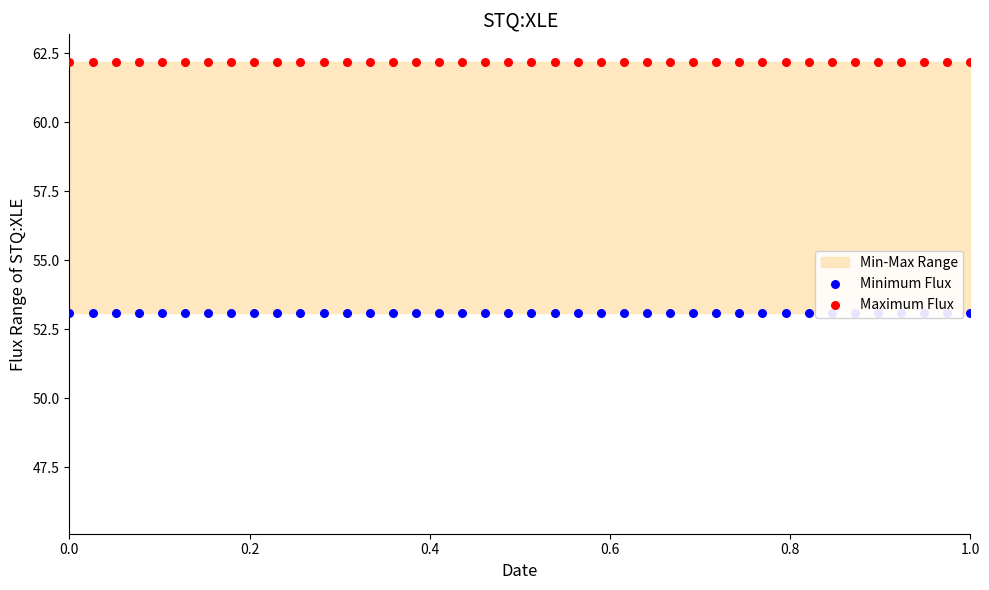

Which series has the widest spread of Y values?

Minimum Flux